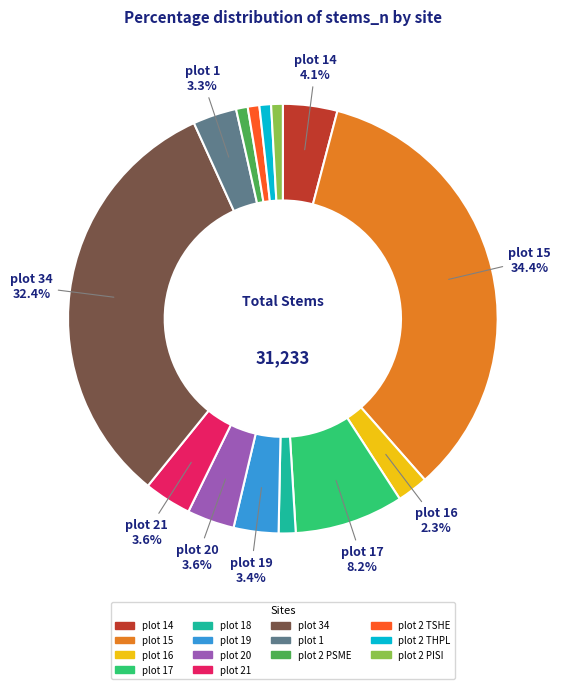

Is there any slice that represents more than half of the pie?

No